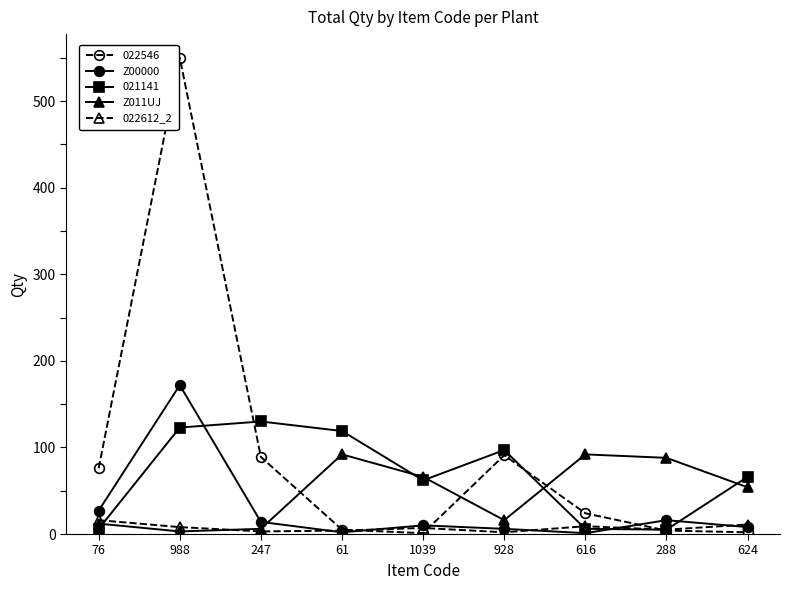

The Z011UJ series shows 16 at 928. True or false?

True